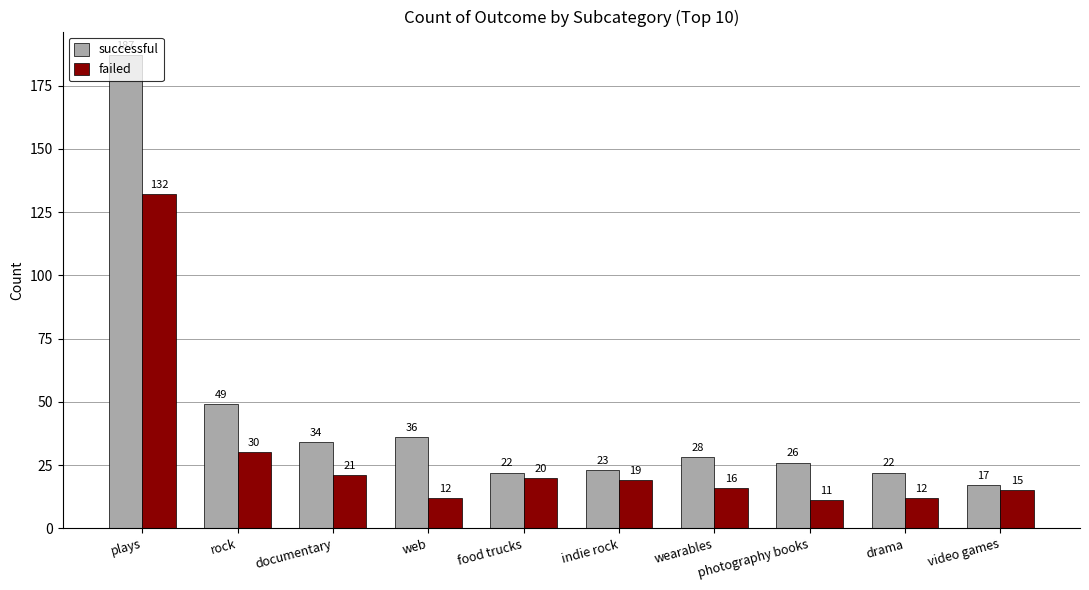

At which category does the chart reach its minimum across all series?

photography books